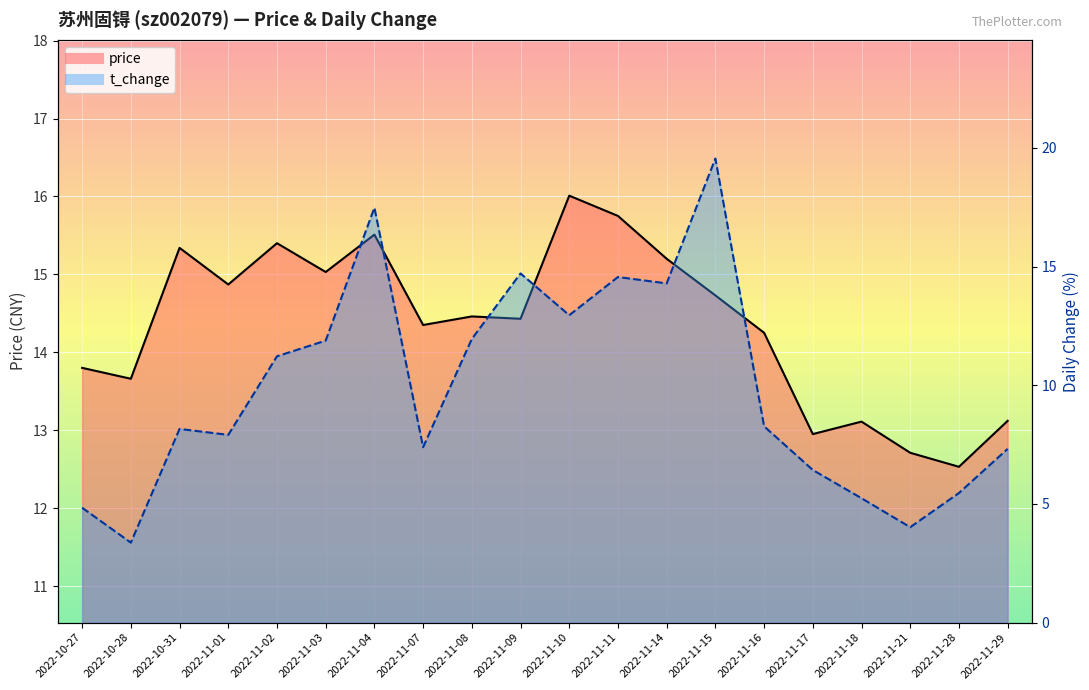

List the series in order of their peak value, highest first.

t_change, price